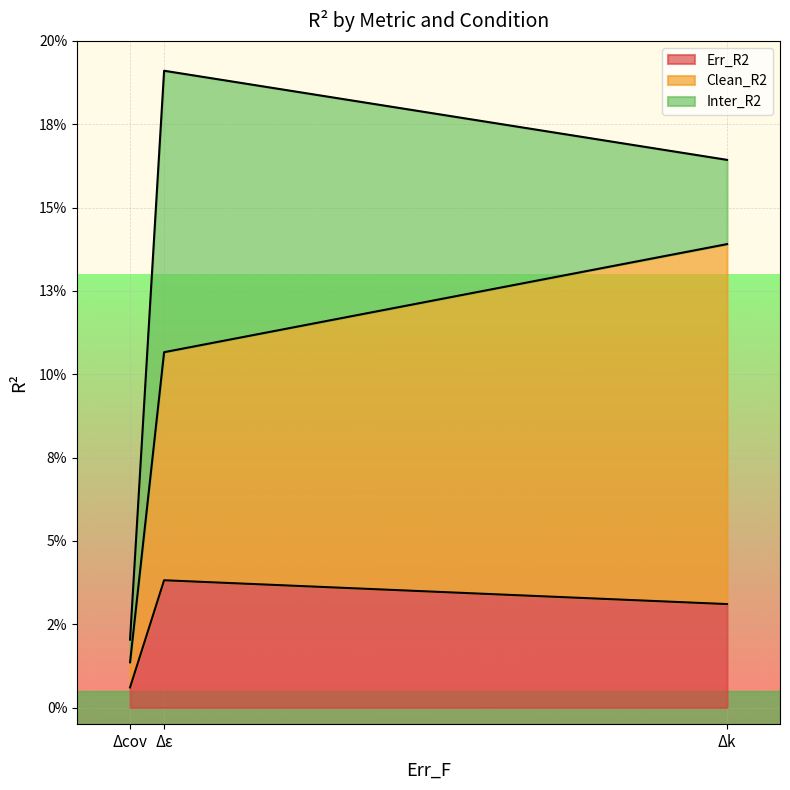

Which has a higher value, Δε or Δk?

Δε